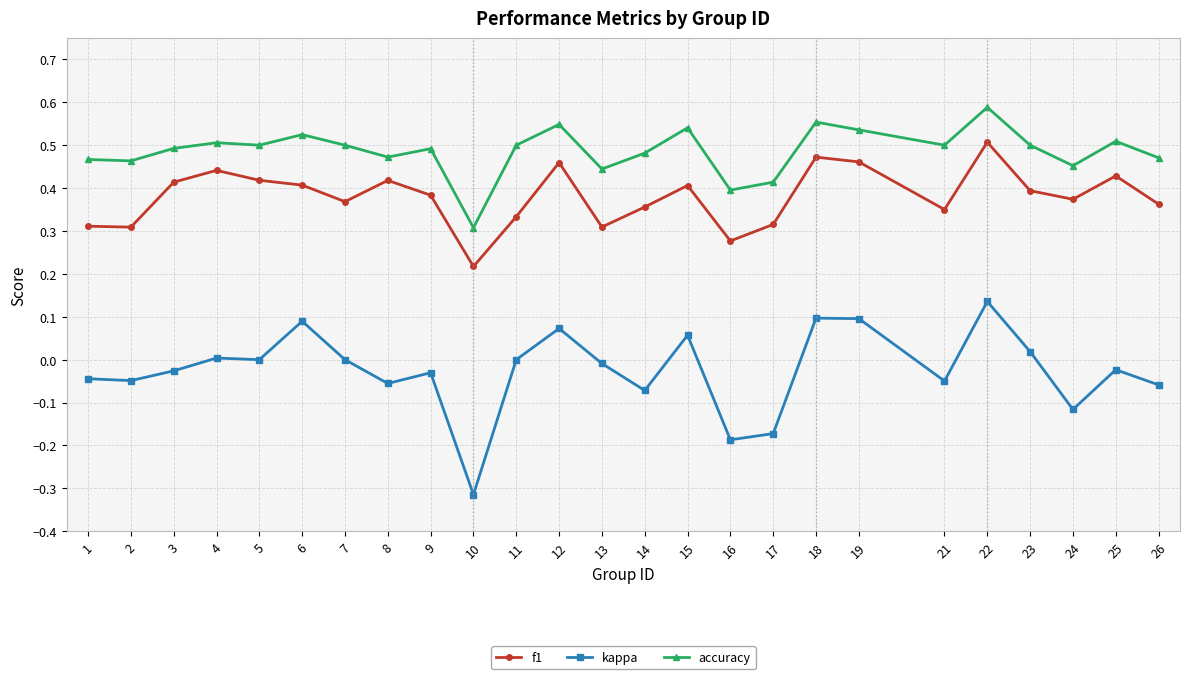

Which series has the widest spread of values?

kappa